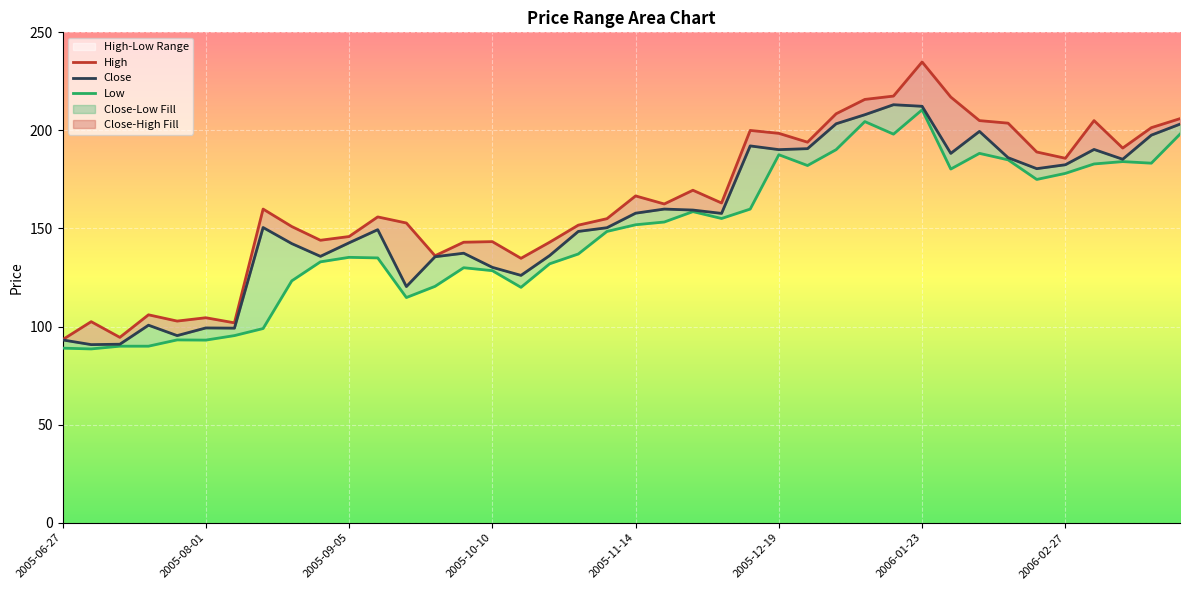

Count the number of categories in the chart.

40